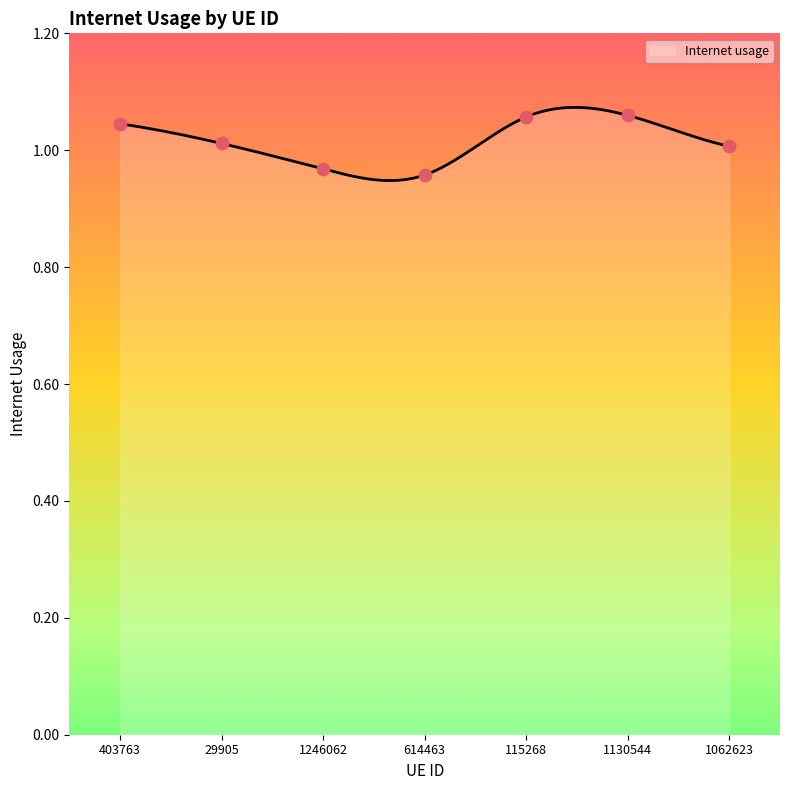

Which has a higher value, 1130544 or 1246062?

1130544